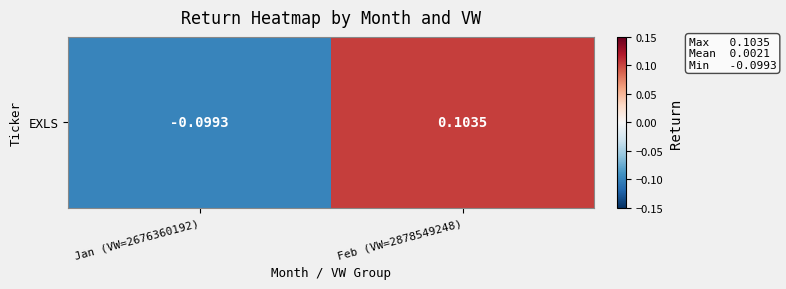

What is the difference between the maximum and minimum values?

0.2